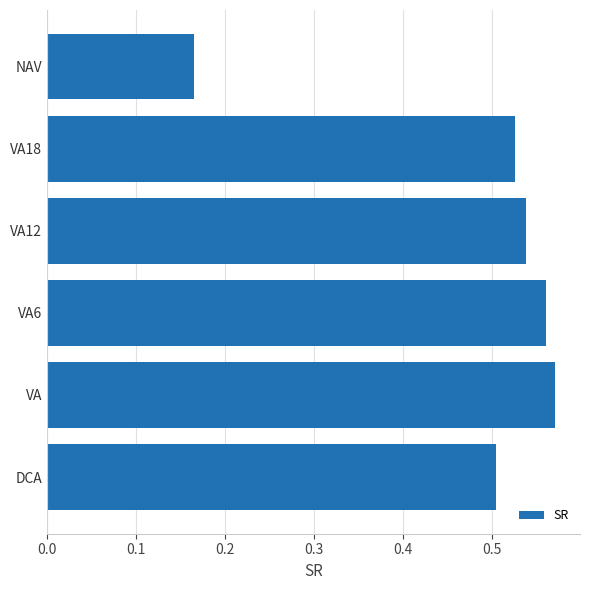

Rank the categories by value from lowest to highest.

NAV, DCA, VA18, VA12, VA6, VA